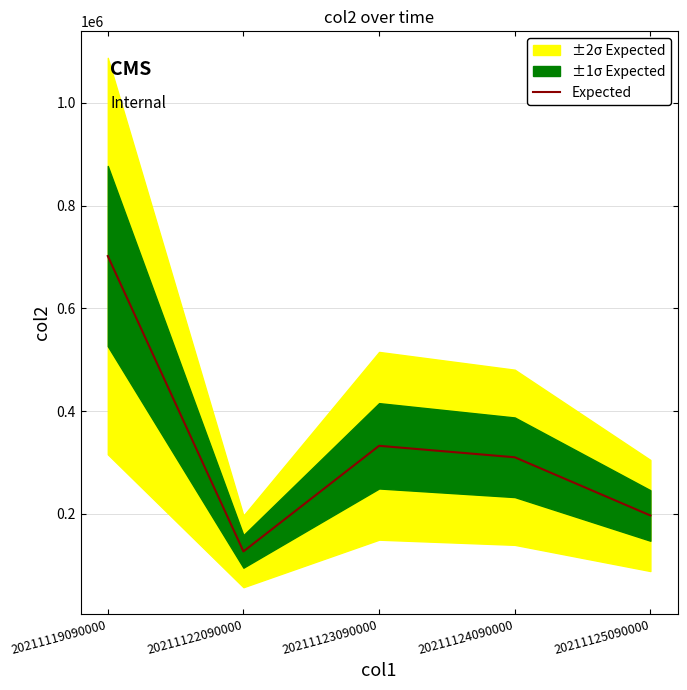

Where does the data first go above 310054?

20211119090000